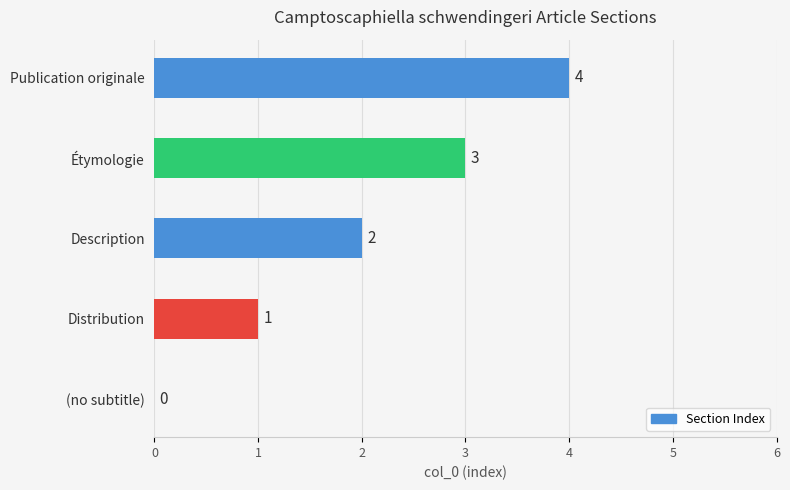

The chart shows a value of 1 at Étymologie. True or false?

False